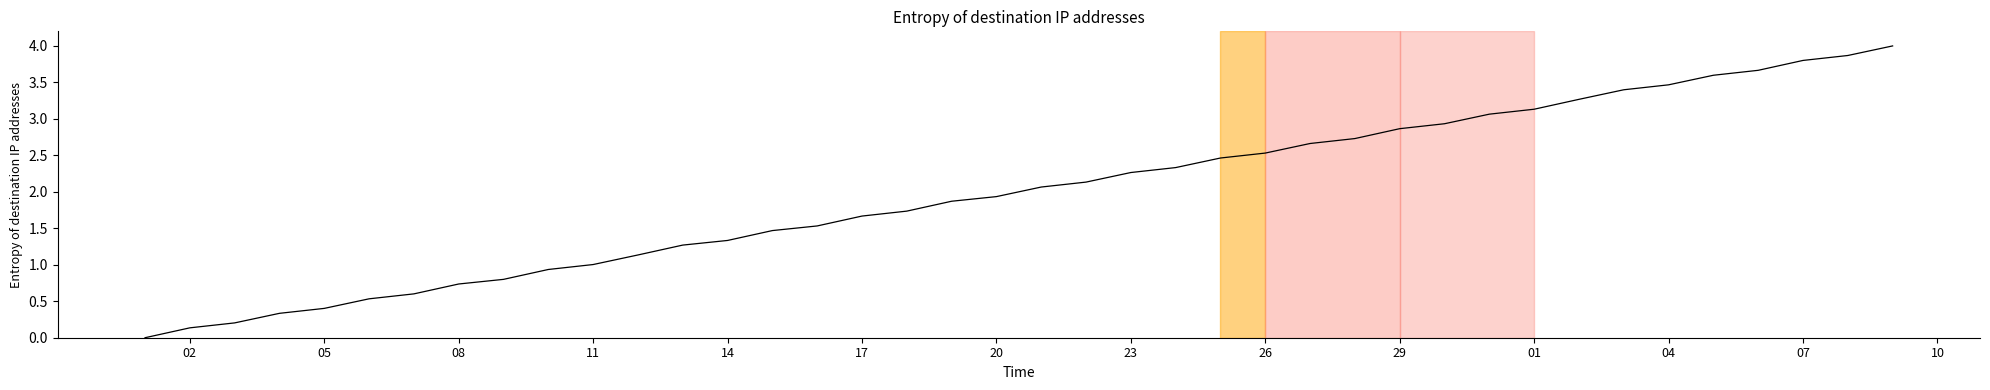

What is the maximum value shown in the chart?

4.0